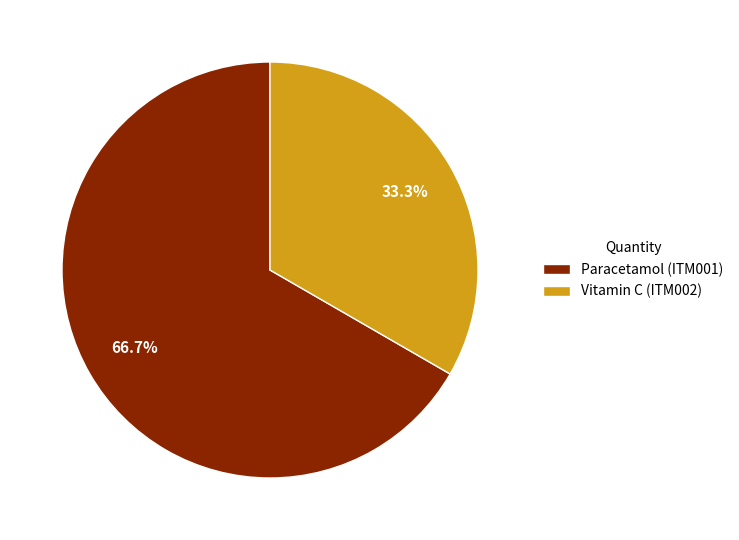

Is there a majority slice in this chart?

Yes